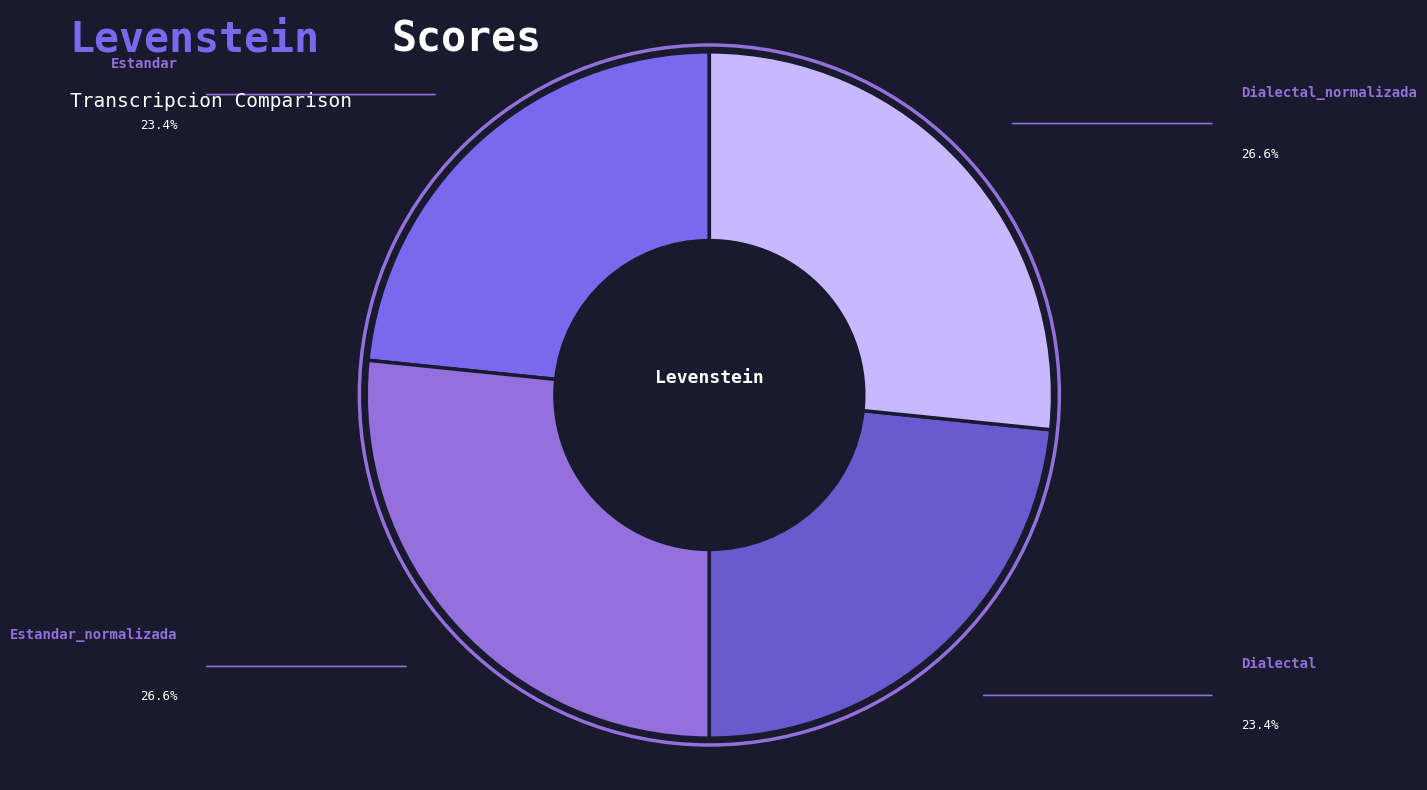

Is the sum of Estandar and Dialectal greater than half?

No